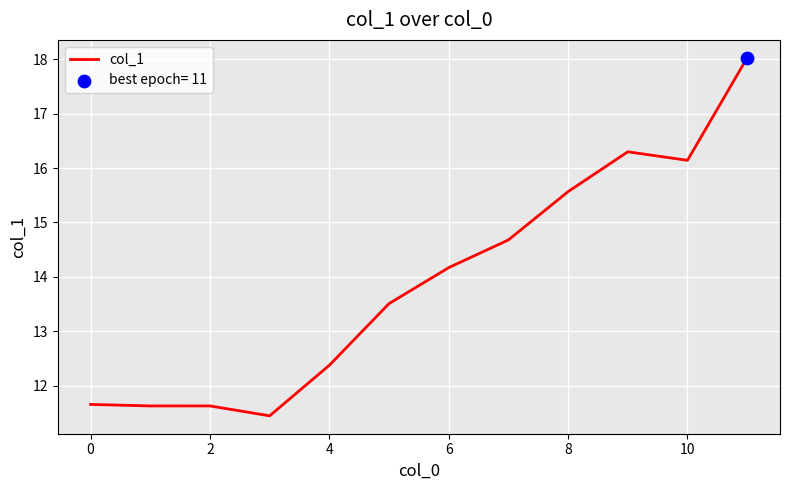

What is the difference between the maximum and minimum values?

6.6